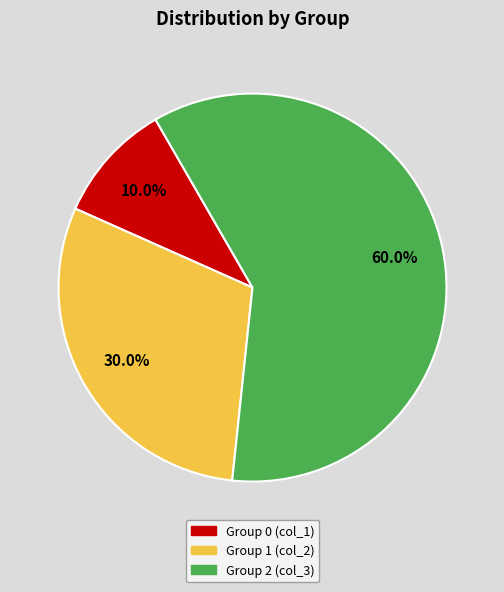

Is there a majority slice in this chart?

Yes